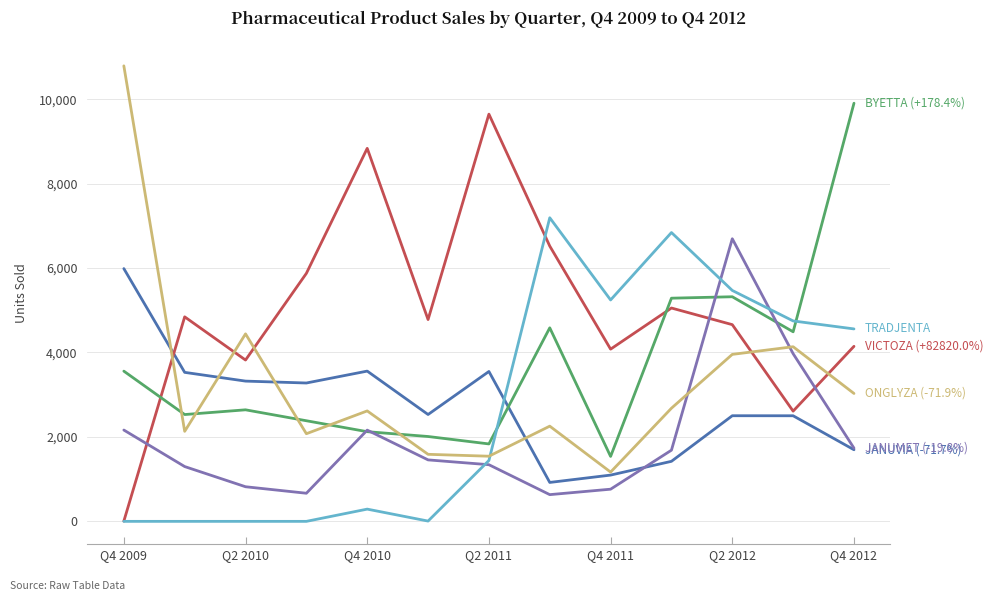

What is the greatest value displayed?

10789